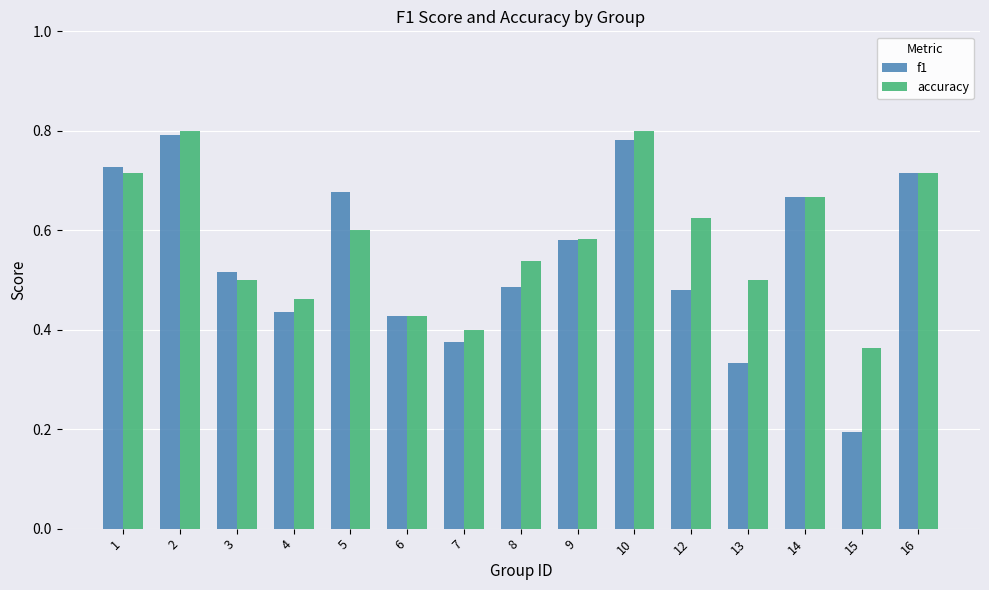

Which series has the largest total across all categories?

accuracy